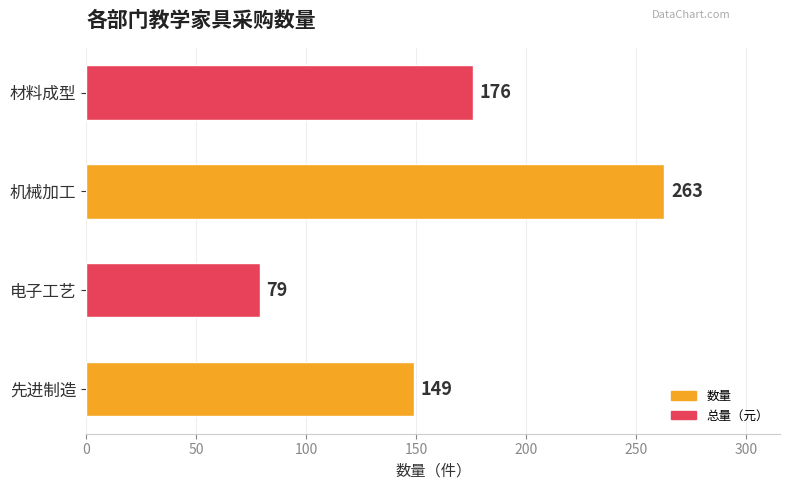

What is the minimum value shown in the chart?

79